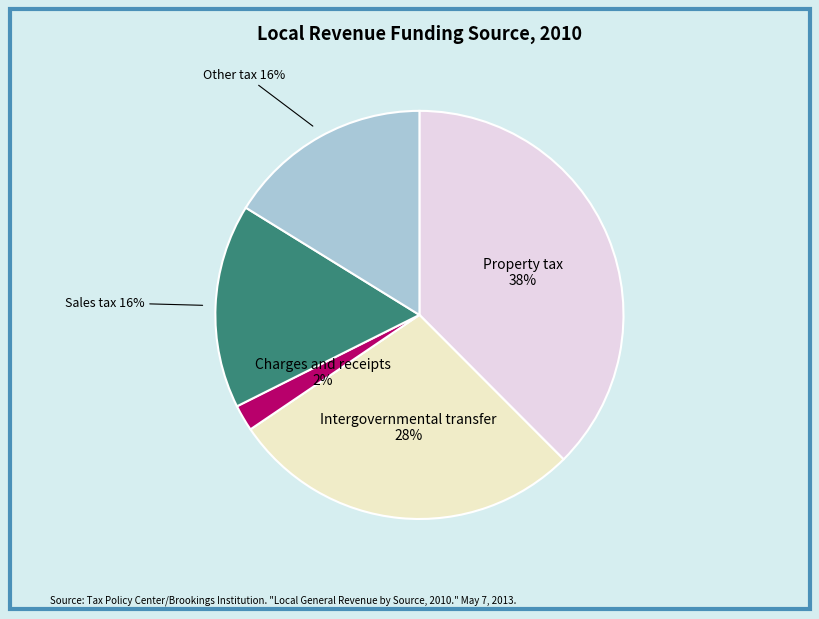

True or false: Property tax accounts for 32% of the total.

False